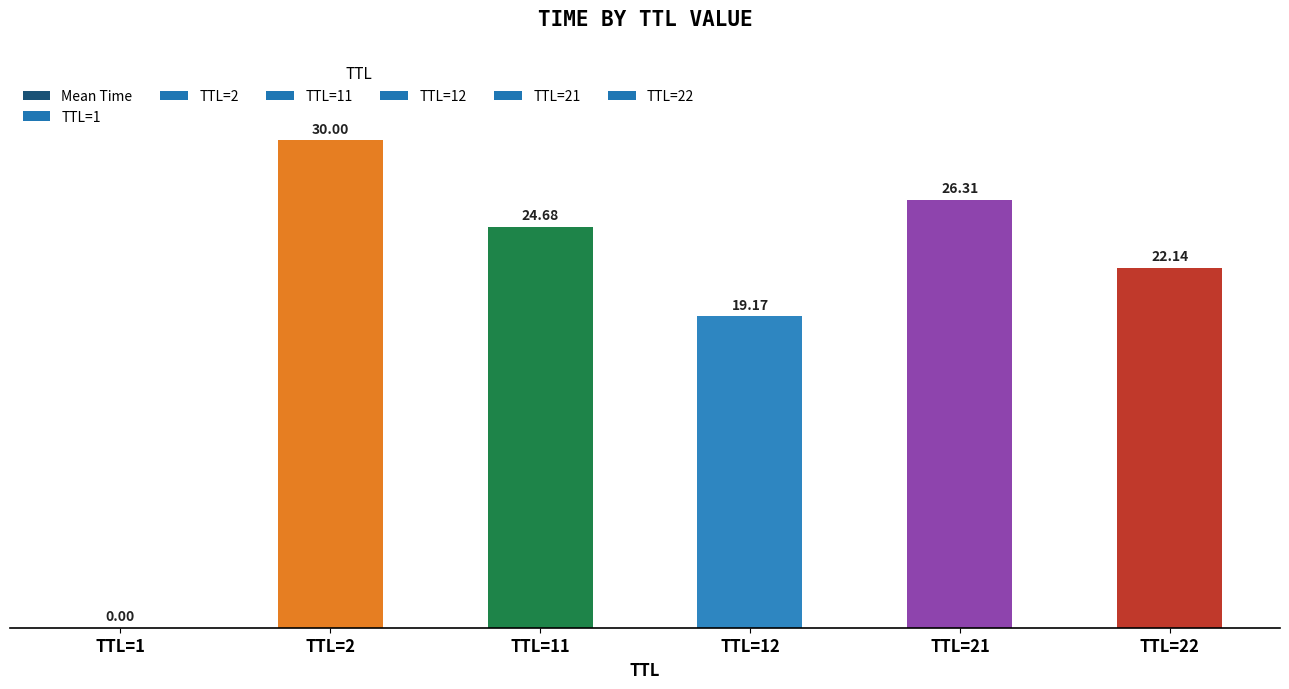

At which label is the value closest to 15?

TTL=12